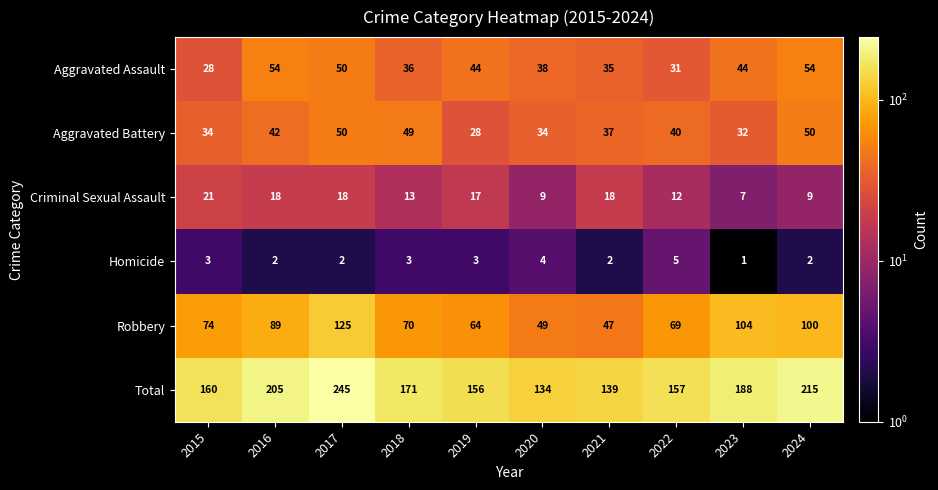

What is the difference between the highest and lowest values at 2024?

213